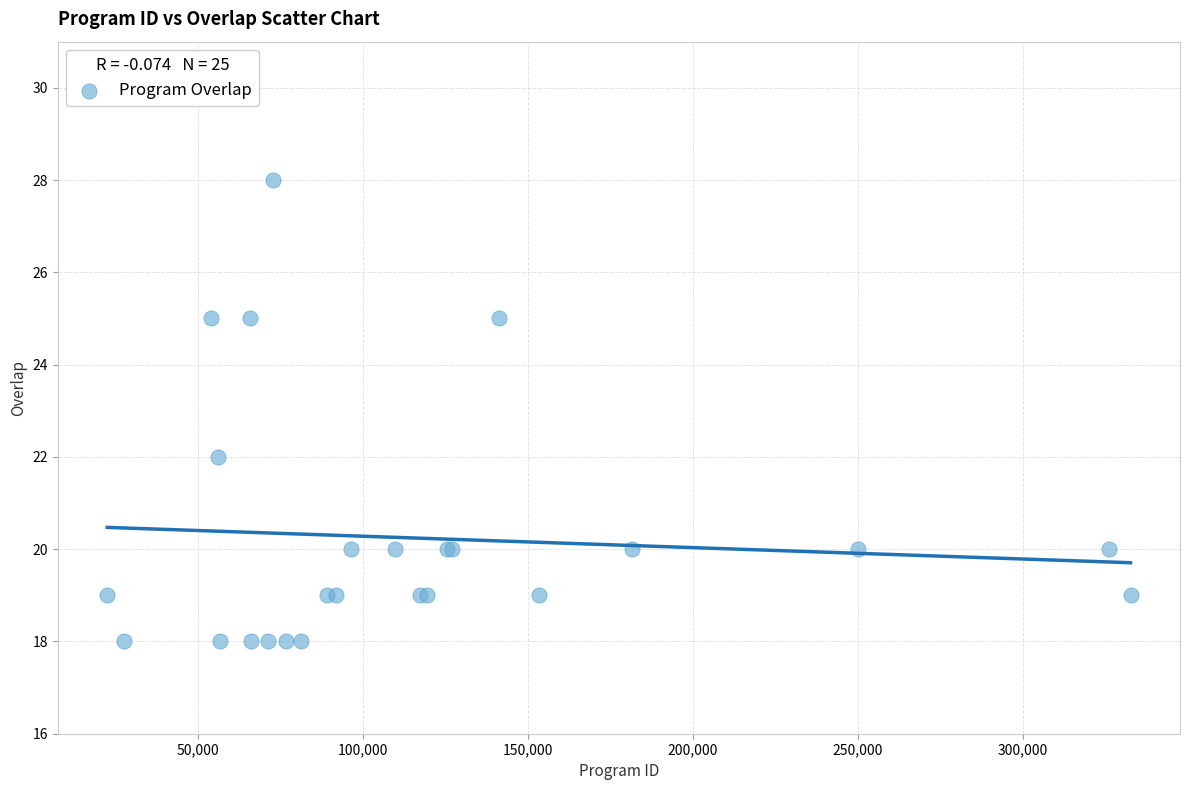

What Y value in the scatter plot is closest to 23?

22